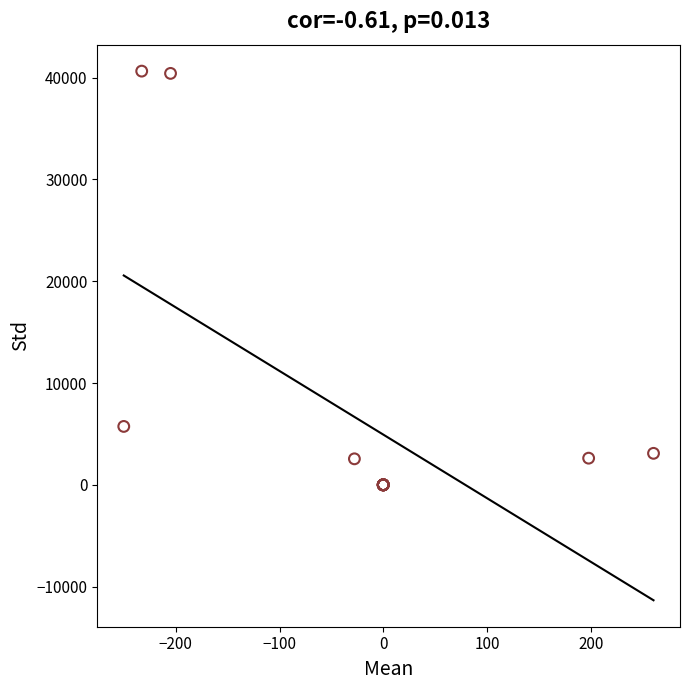

What Y value in the scatter plot is closest to 20315?

5735.2